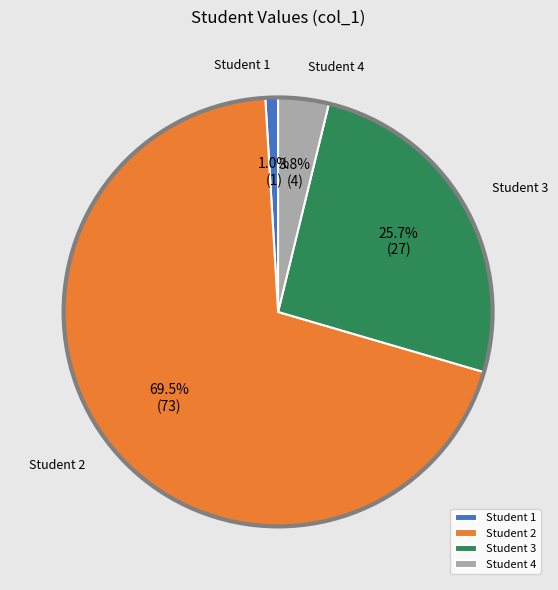

Rank the categories by value from lowest to highest.

Student 1, Student 4, Student 3, Student 2